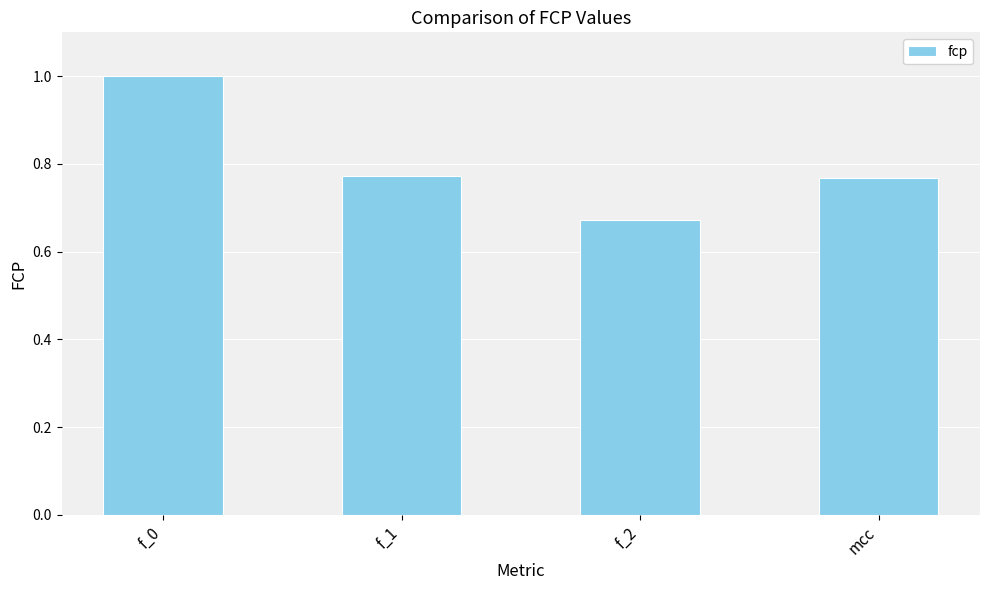

Where is the data nearest to the value 0?

f_2